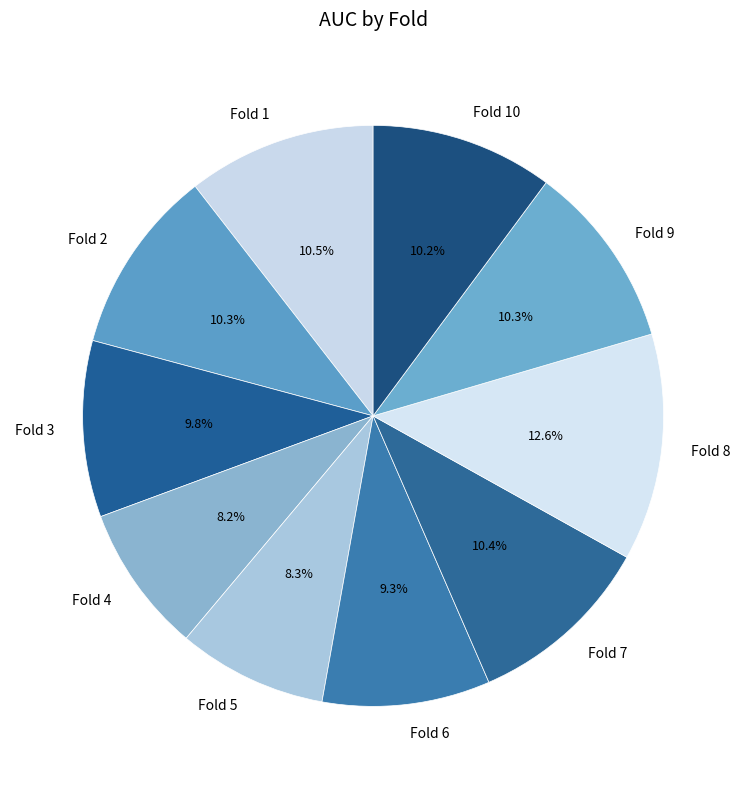

To the nearest percent, what is the difference between the Fold 2 and Fold 4 slice percentages?

2%